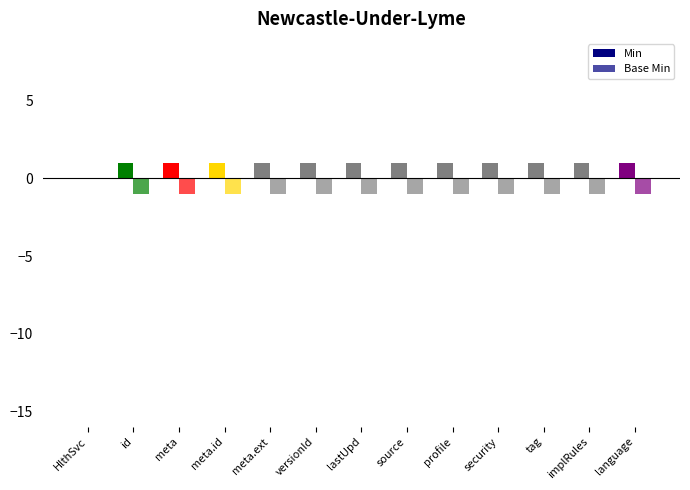

What position from the right is id?

12